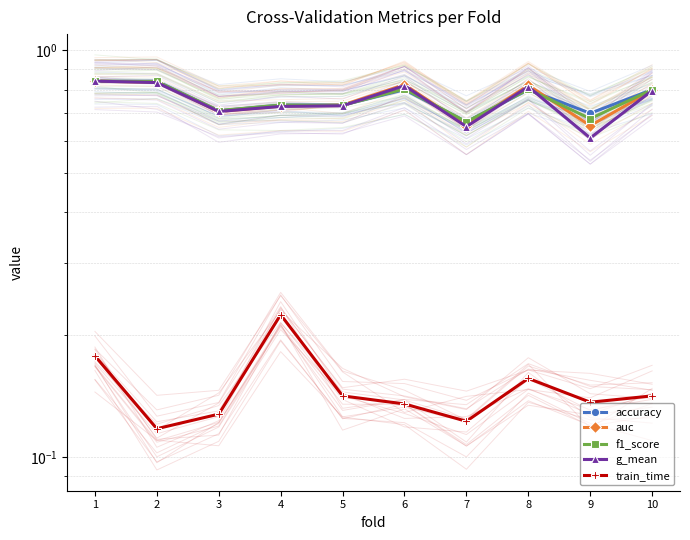

What are all the series names shown in the legend?

accuracy, auc, f1_score, g_mean, train_time